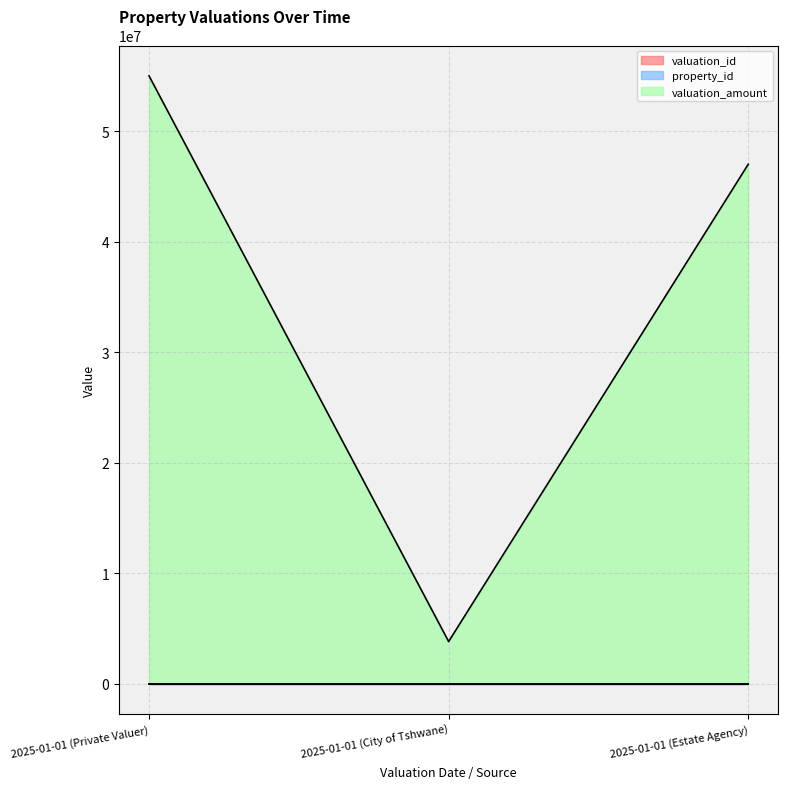

How many series are shown in this chart?

3